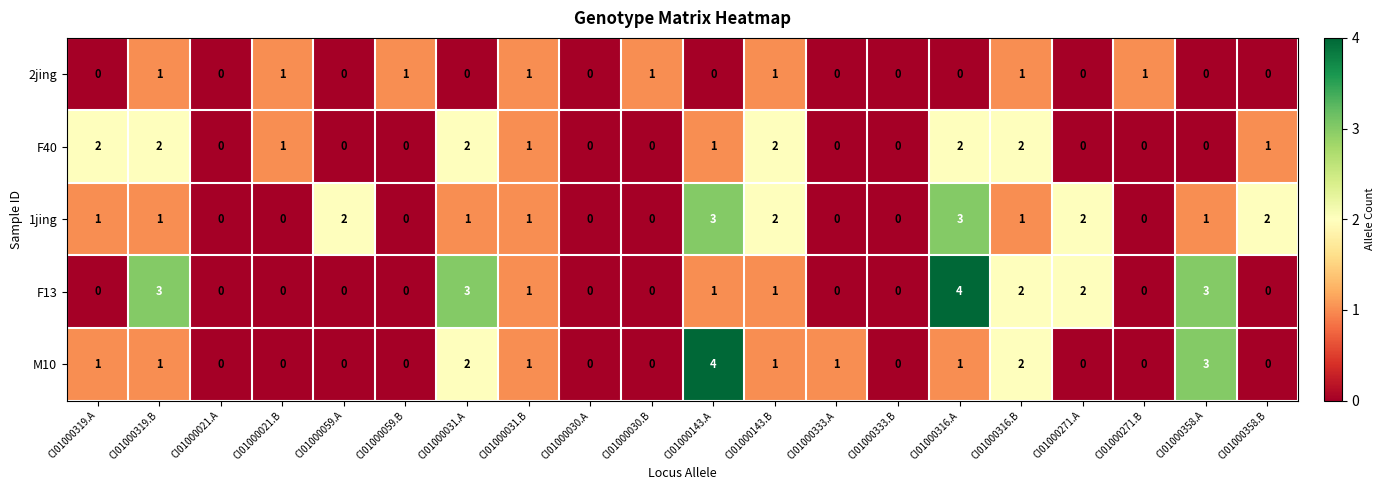

At which category is the sum across all series the highest?

CI01000316.A